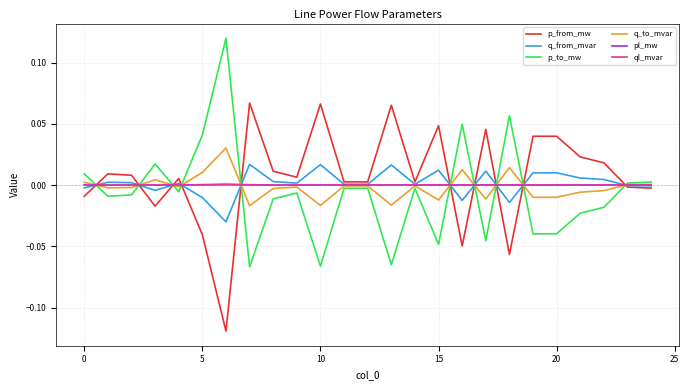

True or false: p_to_mw and p_from_mw cross at least once.

True